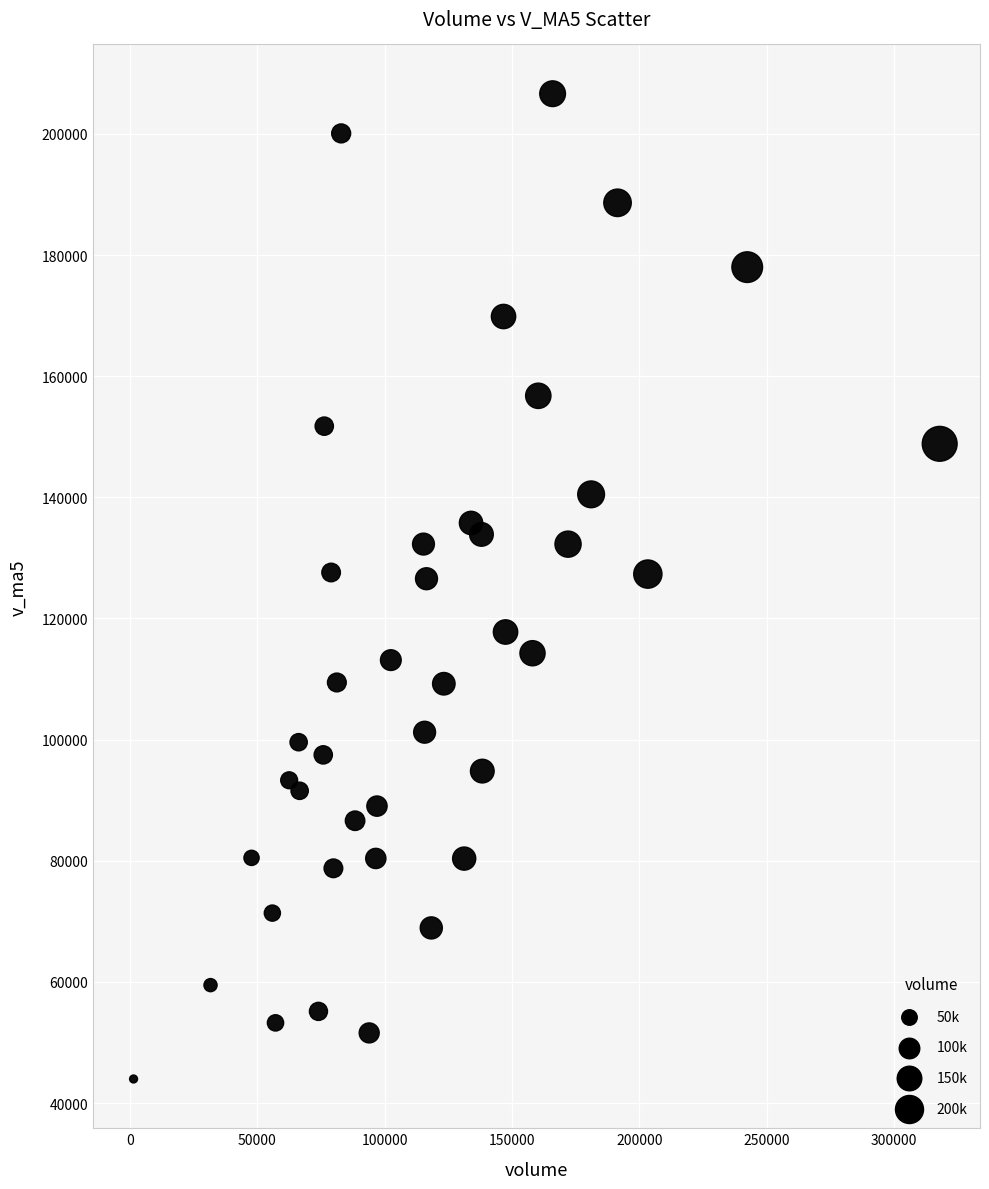

What is the range of Y values (max minus min)?

162666.7